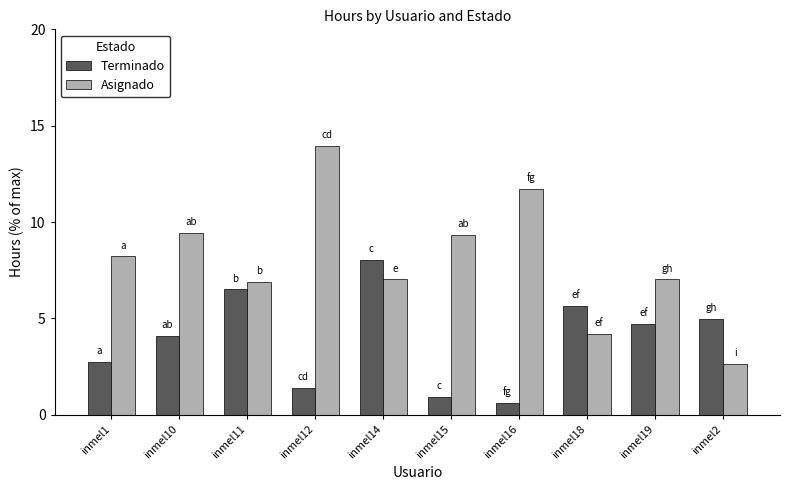

What is the difference between the highest and lowest values at inmel16?

11.1